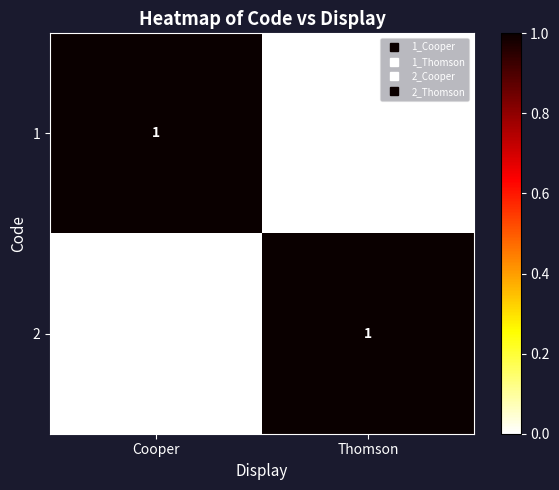

True or false: 2 has a value of 1 at Thomson.

True